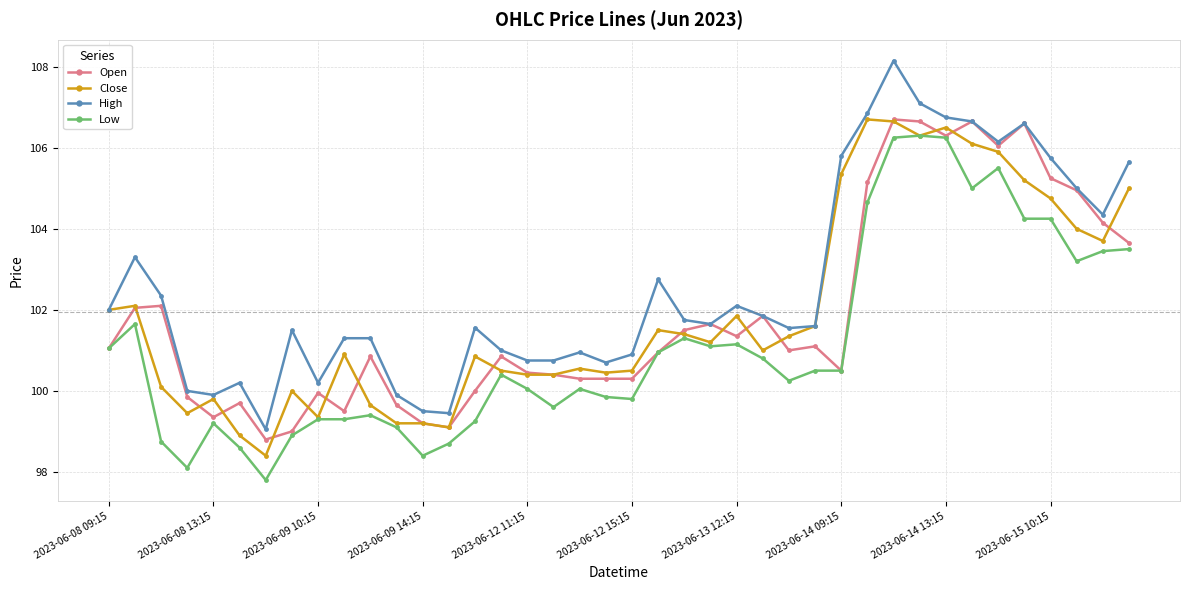

True or false: Close has more than 2 points higher than both neighbors.

True